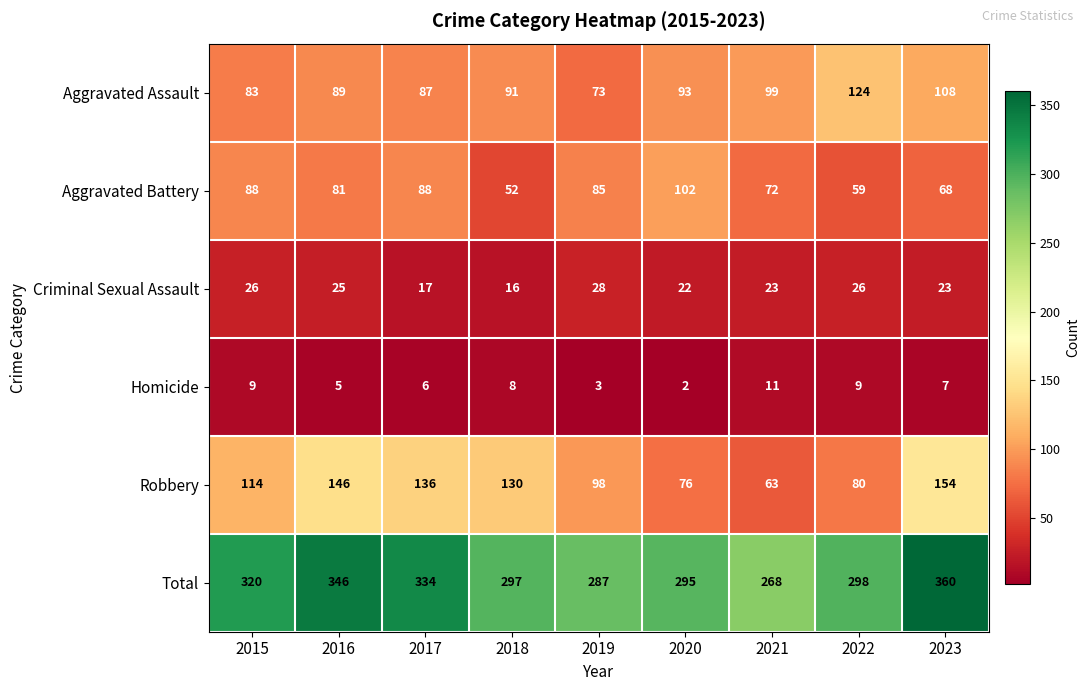

What is the difference between the highest and lowest values at 2020?

293